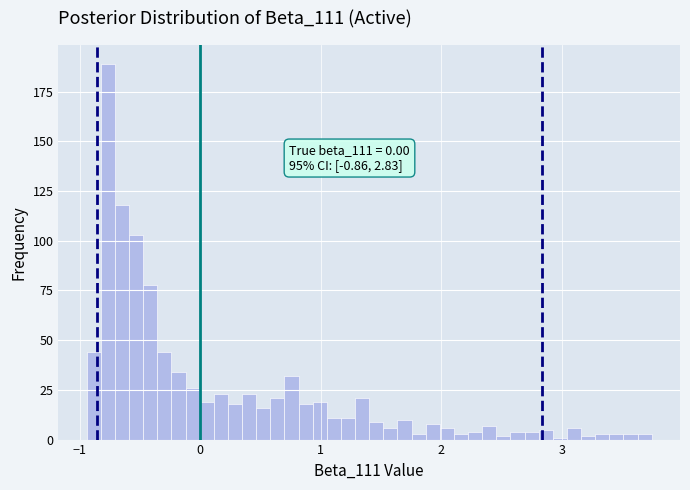

Read against the x-axis, roughly where is the centre of the tallest bar?

-0.8